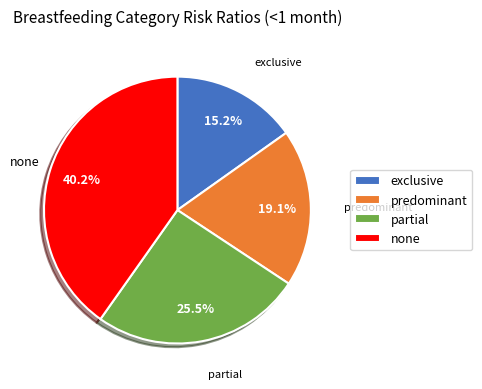

Does none represent more than half of the total?

No